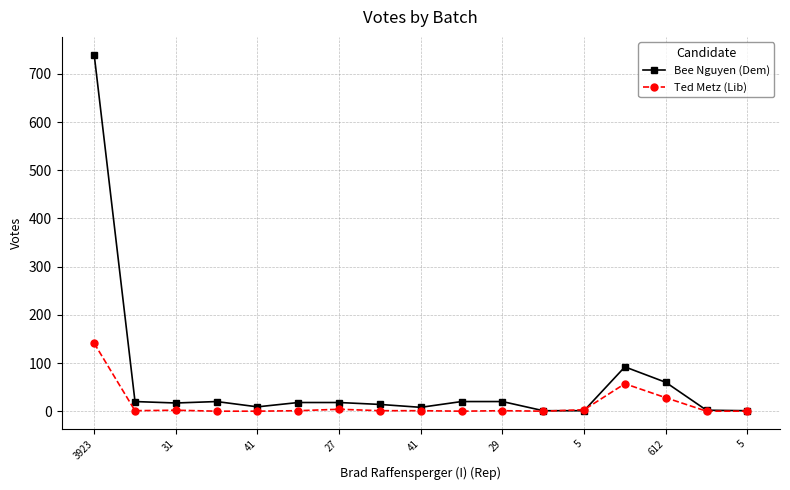

True or false: Bee Nguyen (Dem) has more than 0 points higher than both neighbors.

True